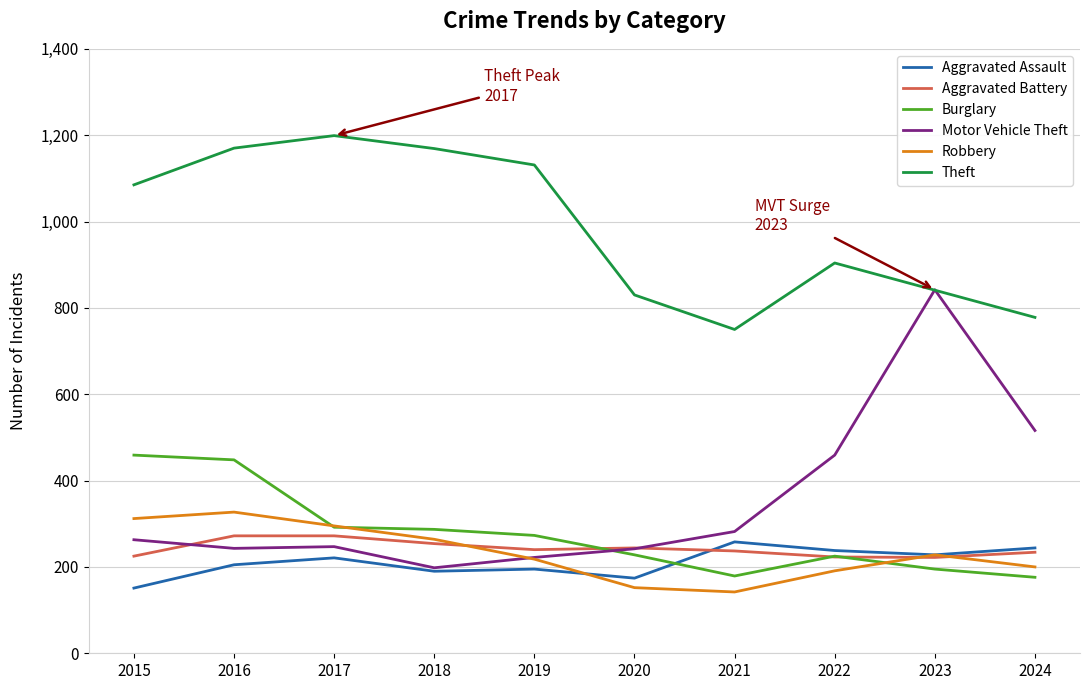

True or false: Theft and Aggravated Battery intersect in this chart.

False